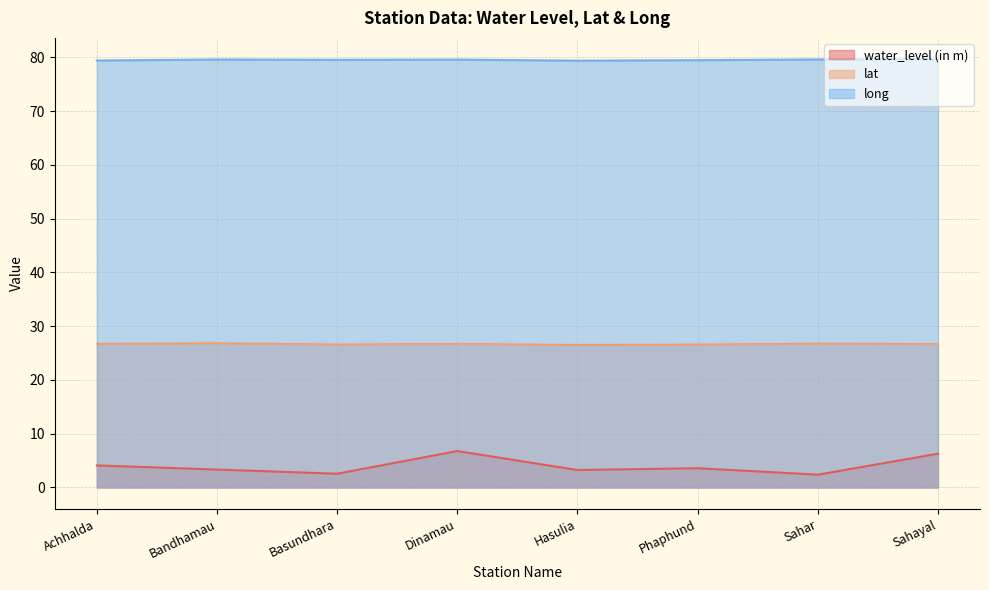

What is the approximate value of lat at Basundhara?

26.6